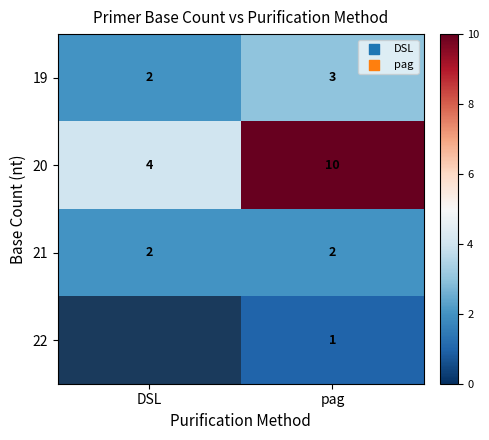

True or false: 22 has a value of 2 at pag.

False